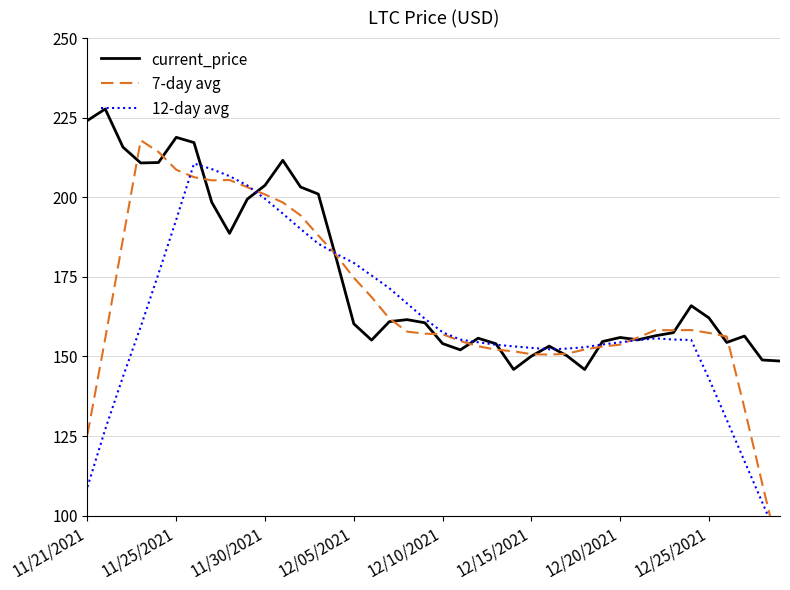

The value of 12-day avg at 18 is 166.6. True or false?

True